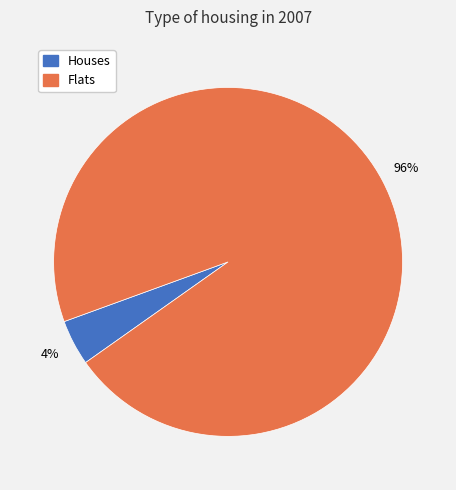

How many segments does this pie chart have?

2